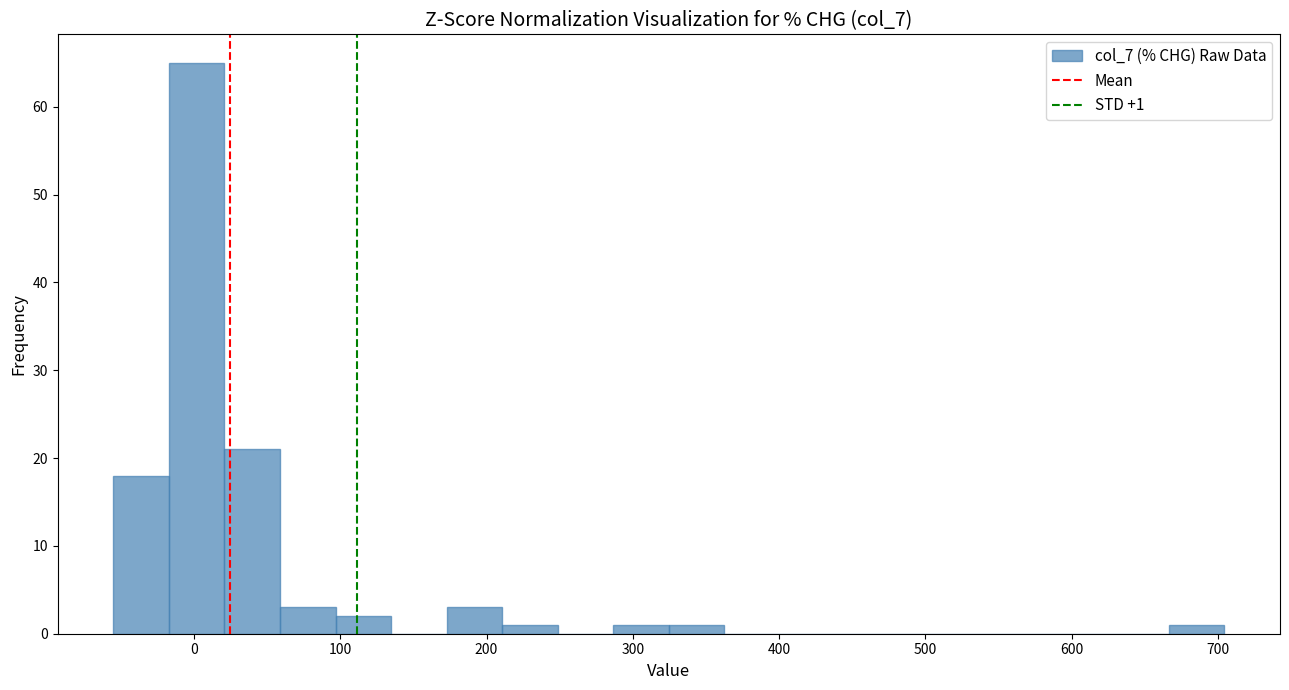

Read against the x-axis, roughly where is the centre of the tallest bar?

0